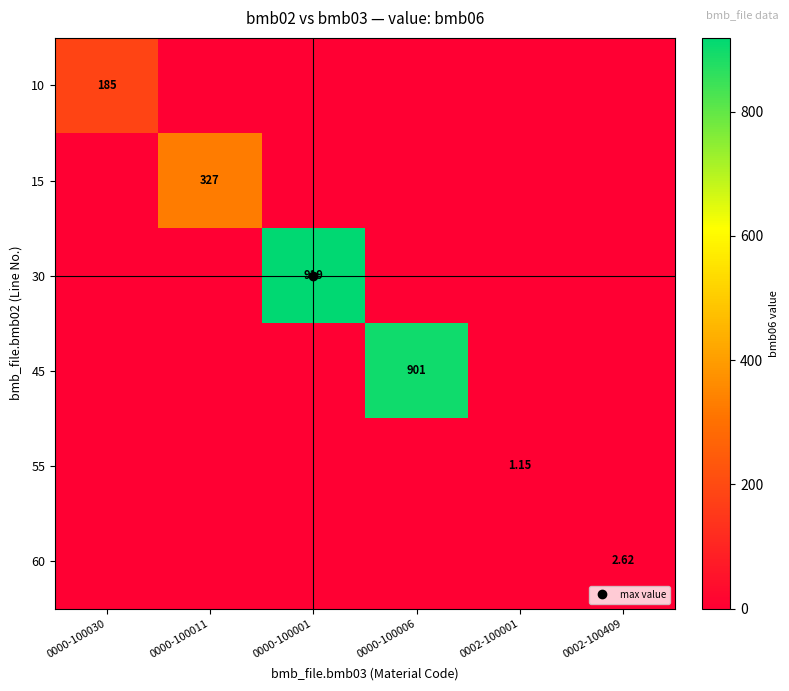

The value of 55 at 0000-100011 is 0.0. True or false?

True